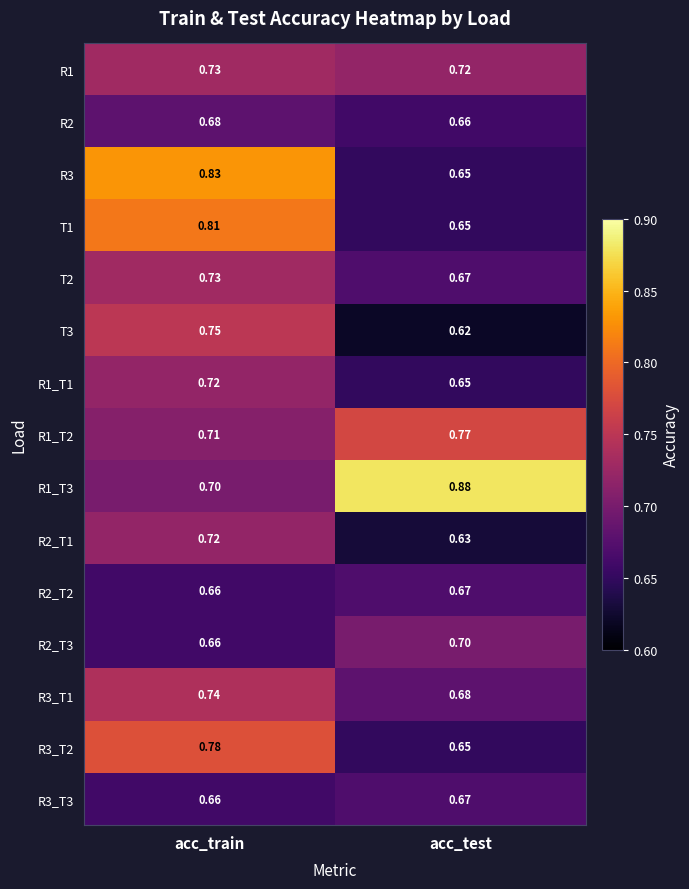

At which category is the sum across all series the highest?

acc_train